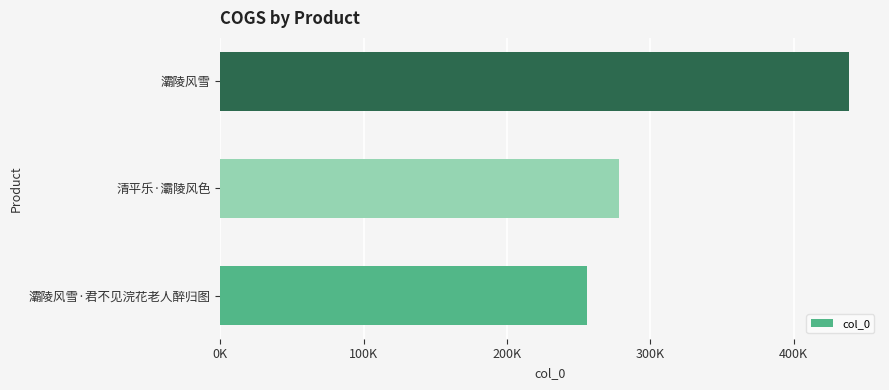

Which category has the lowest value across all series?

灞陵风雪·君不见浣花老人醉归图